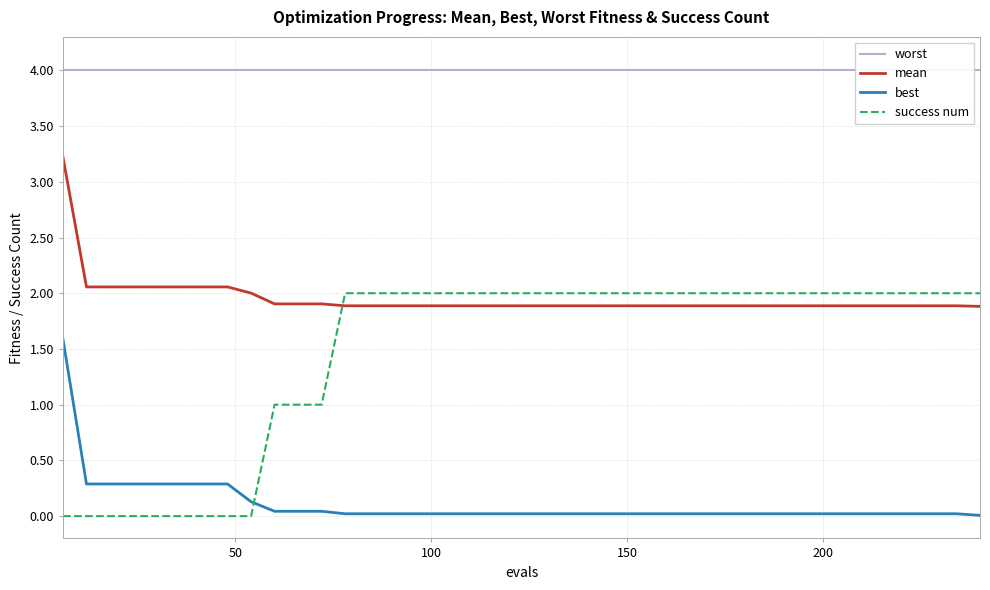

True or false: success num and best intersect in this chart.

True